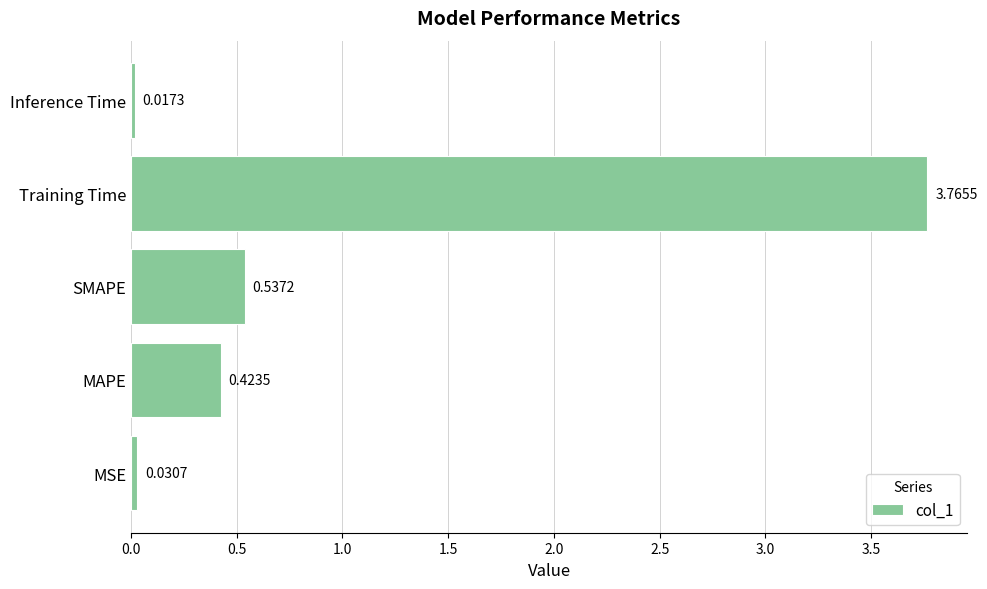

List the labels in order of value, smallest first.

Inference Time, MSE, MAPE, SMAPE, Training Time